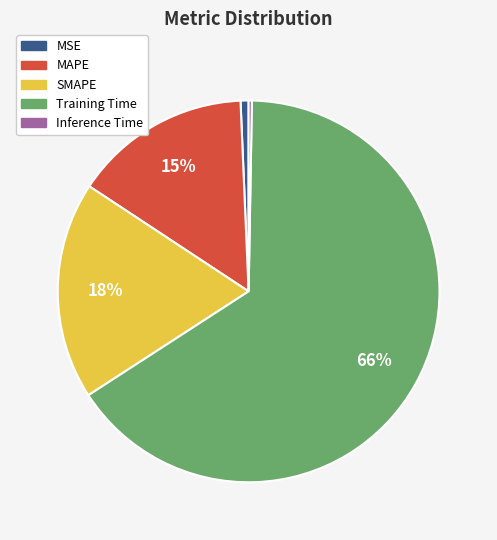

To the nearest percent, what is the combined percentage of SMAPE and MAPE?

33%